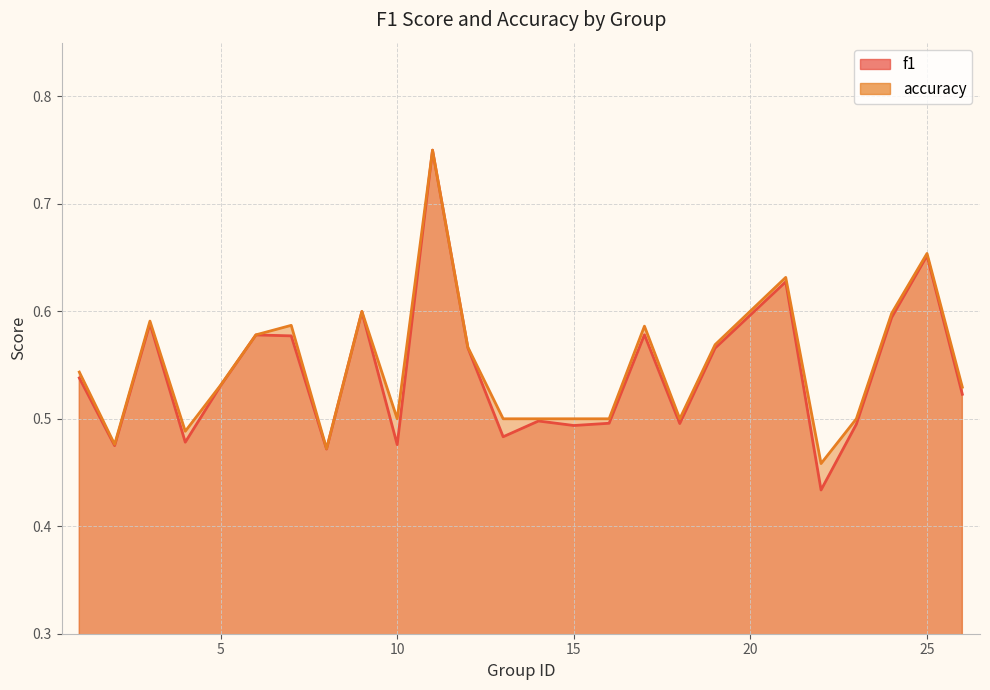

What are all the series names shown in the legend?

f1, accuracy